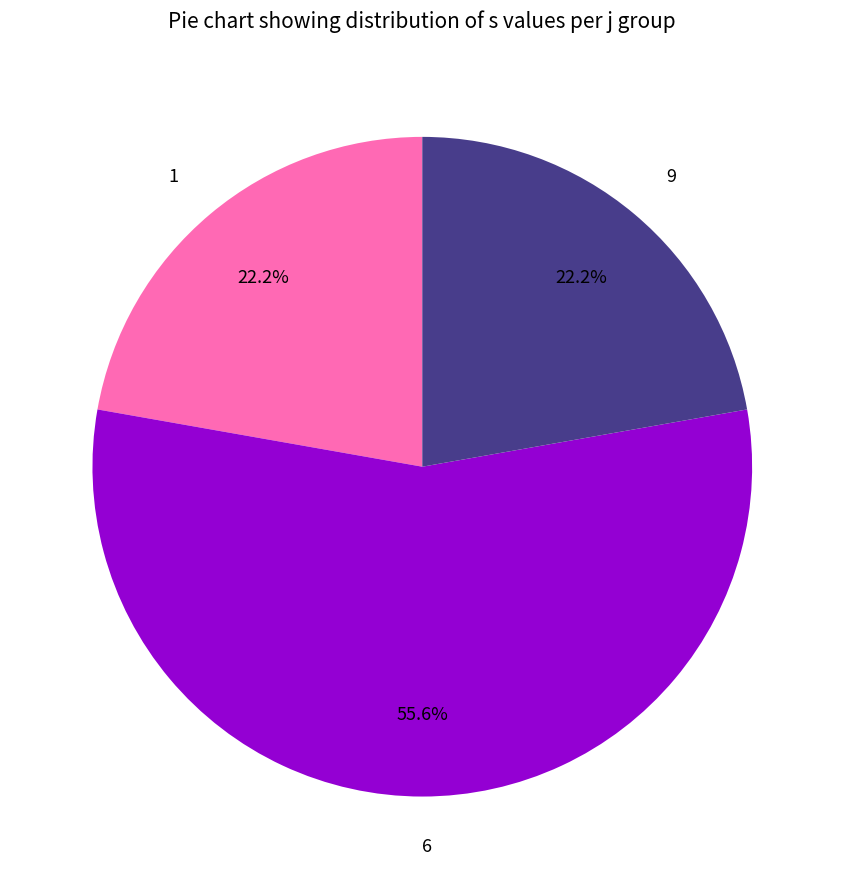

Count the number of slices in the pie.

3